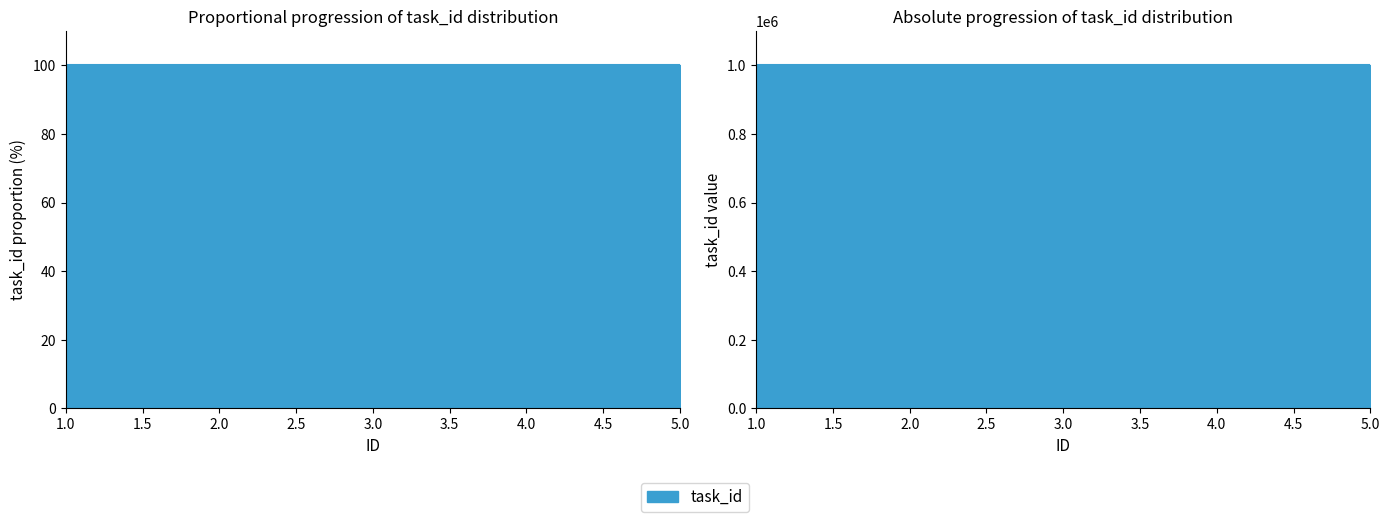

What is the greatest value displayed?

100.0